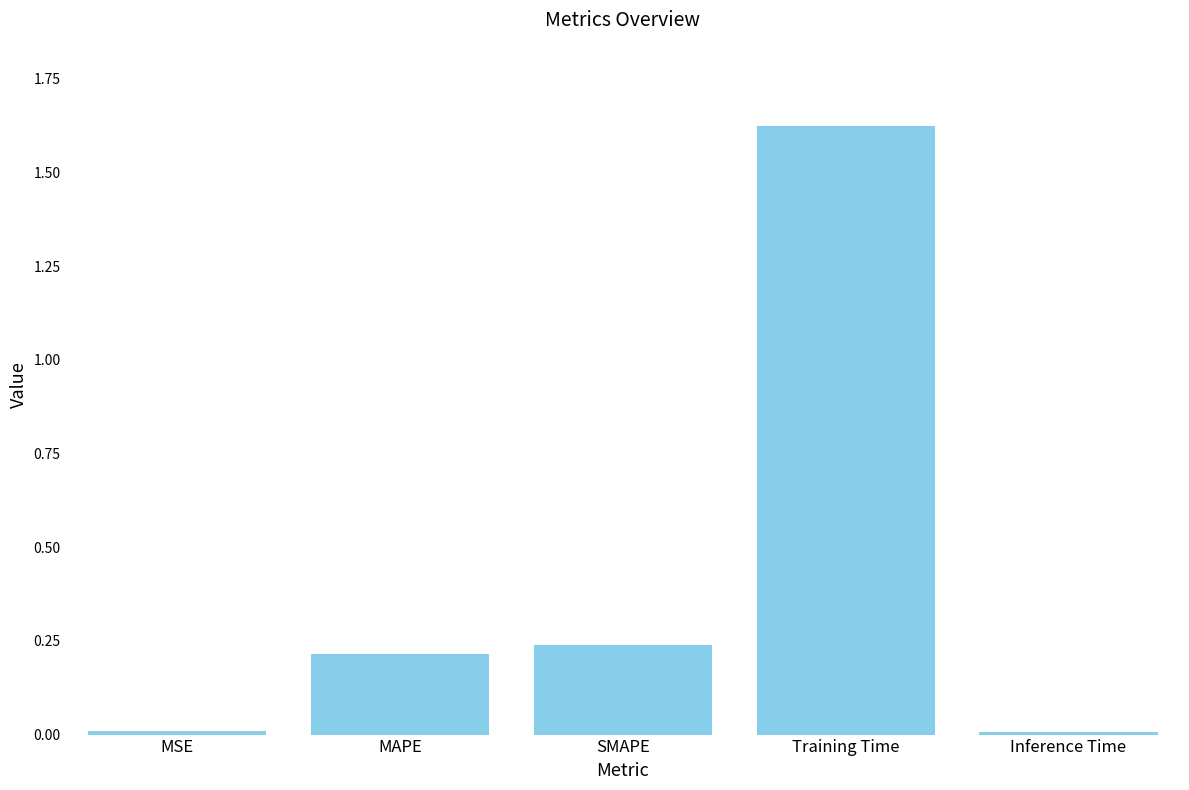

What is the sum of all values?

2.1